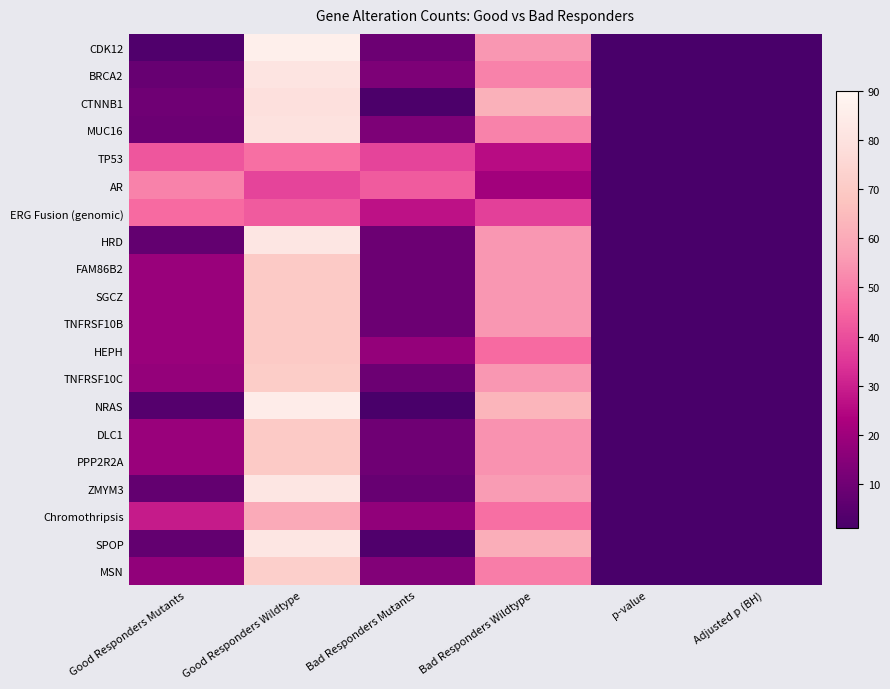

List the series in order of their peak value, highest first.

CDK12, NRAS, HRD, ZMYM3, SPOP, BRCA2, MUC16, CTNNB1, MSN, TNFRSF10C, FAM86B2, SGCZ, TNFRSF10B, HEPH, DLC1, PPP2R2A, Chromothripsis, AR, TP53, ERG Fusion (genomic)